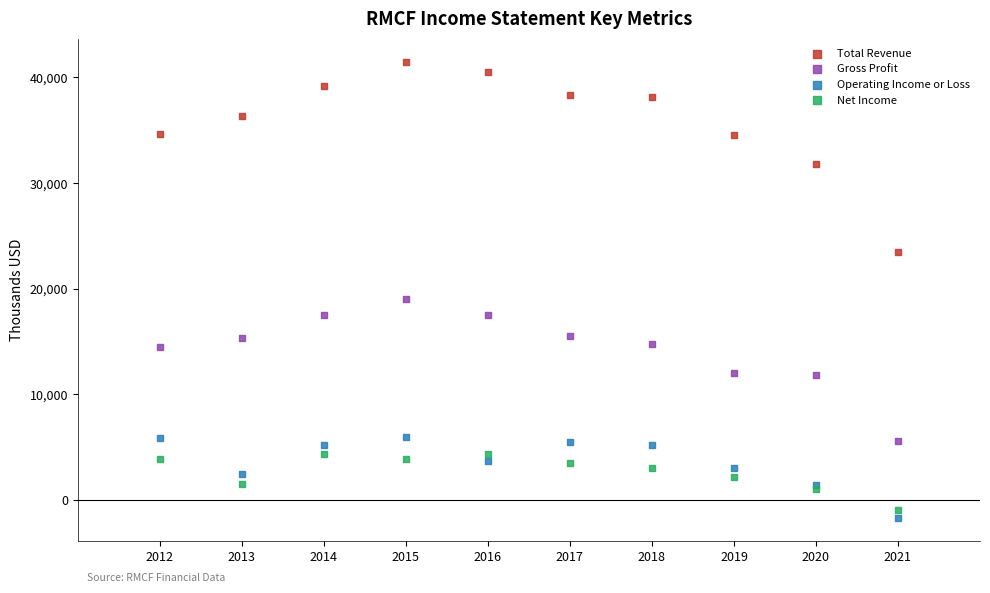

What are all the series names shown in the legend?

Total Revenue, Gross Profit, Operating Income or Loss, Net Income